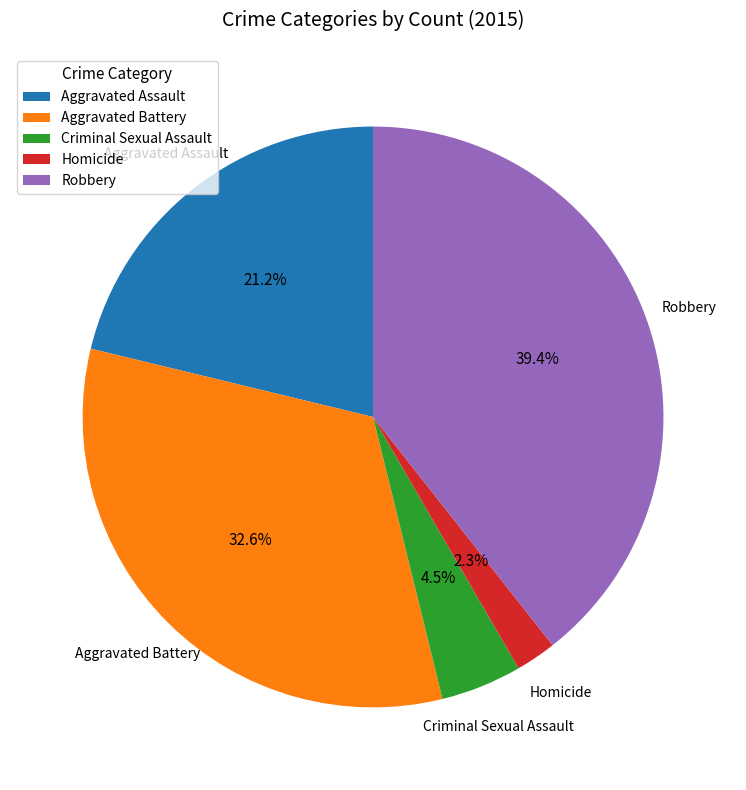

Is it true that Aggravated Battery is 18% of the pie?

False